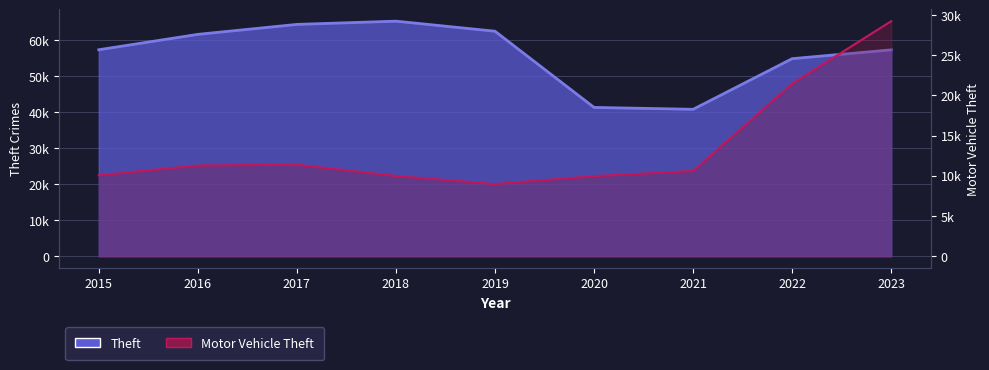

How many interior local peaks does the Motor Vehicle Theft series have?

1